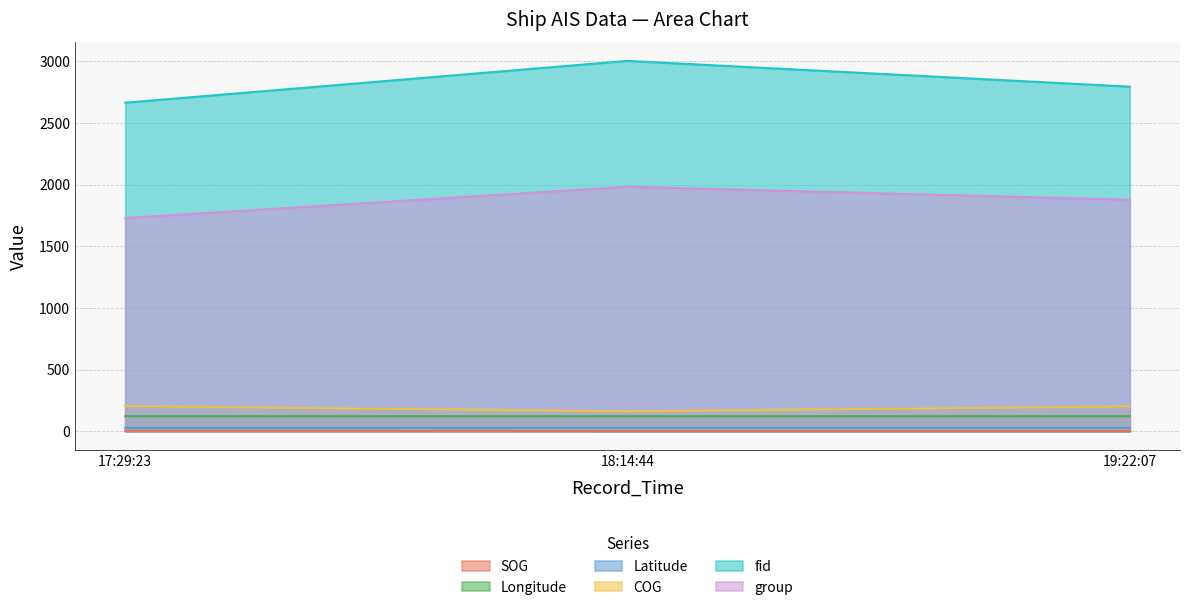

How many lines are shown in the chart?

6